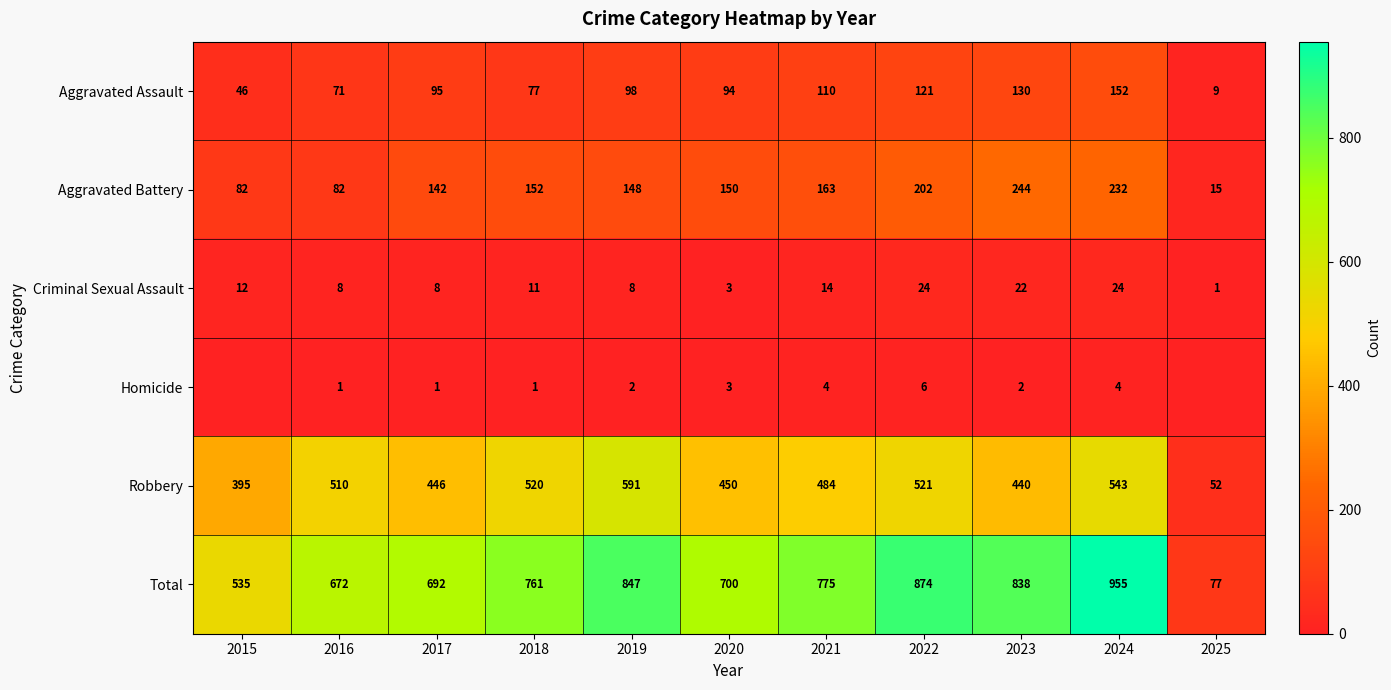

Is the value of Total at 2023 greater than the value of Homicide at 2018?

Yes